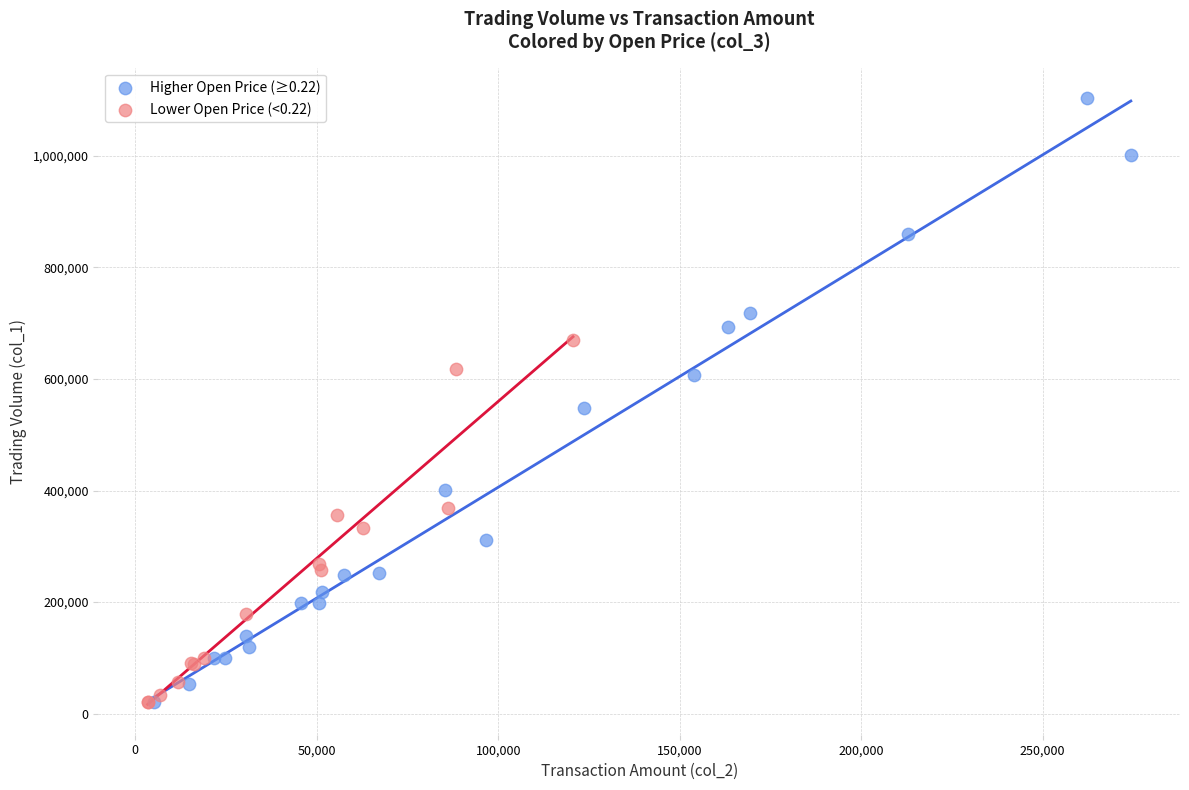

Which series has the widest spread of Y values?

Higher Open Price (≥0.22)